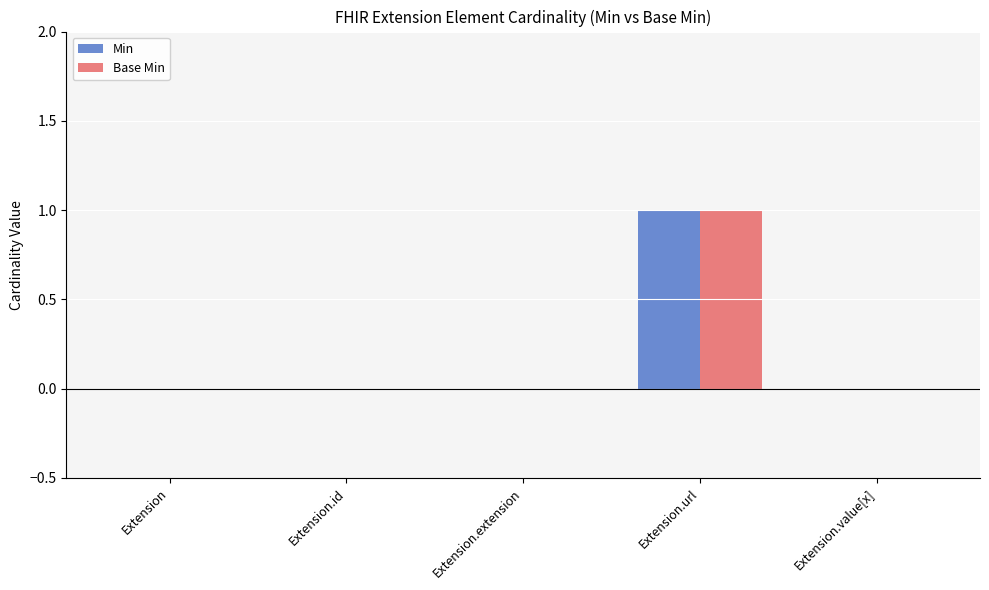

What are all the series names shown in the legend?

Min, Base Min